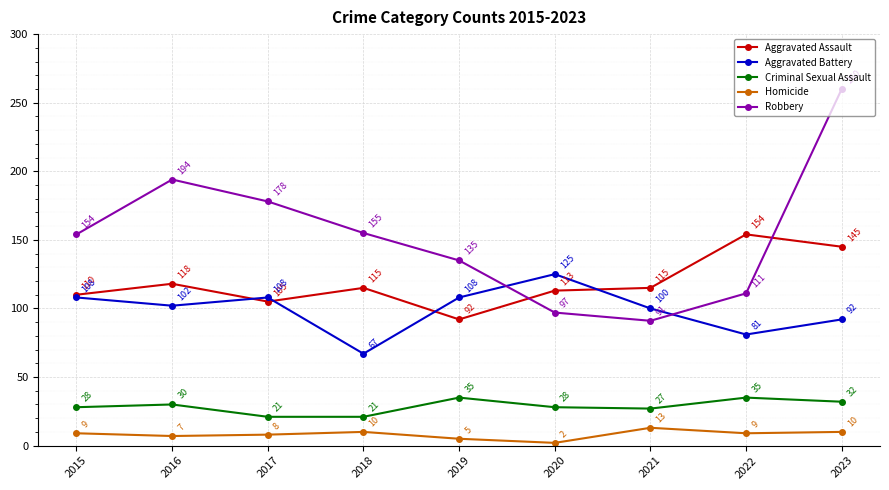

How many lines are shown in the chart?

5